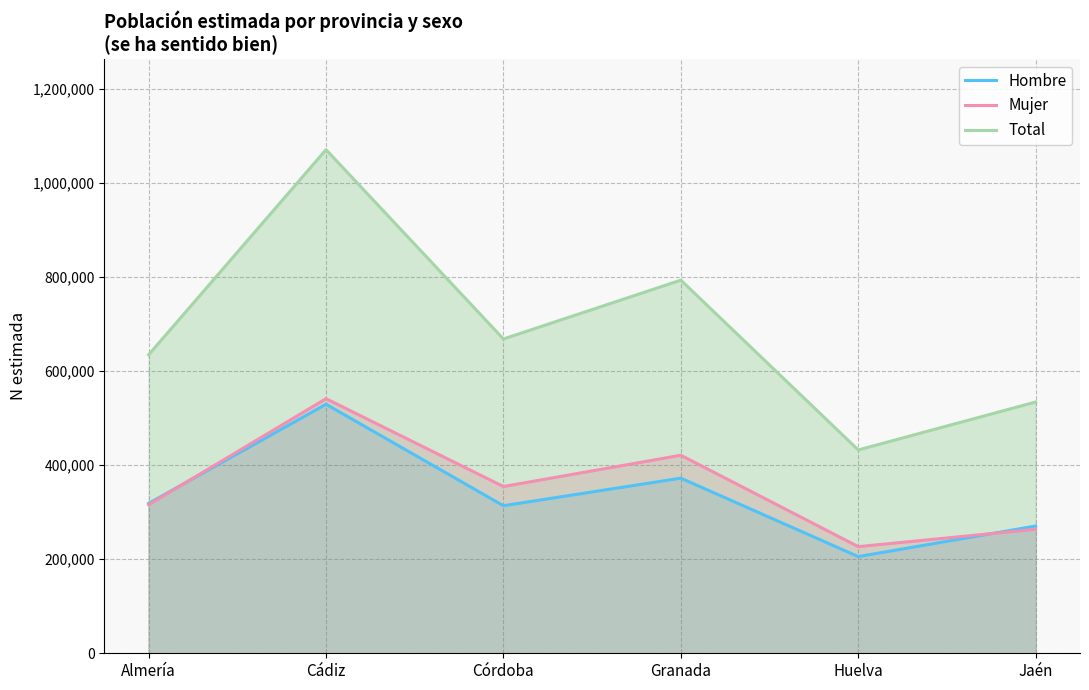

True or false: Total and Hombre intersect in this chart.

False